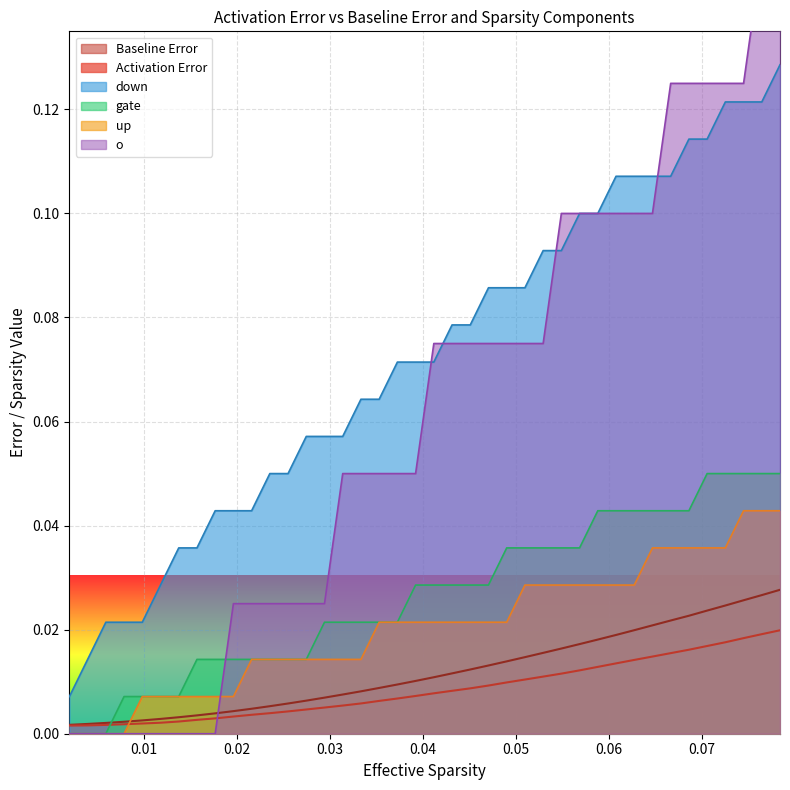

True or false: up and down cross at least once.

False